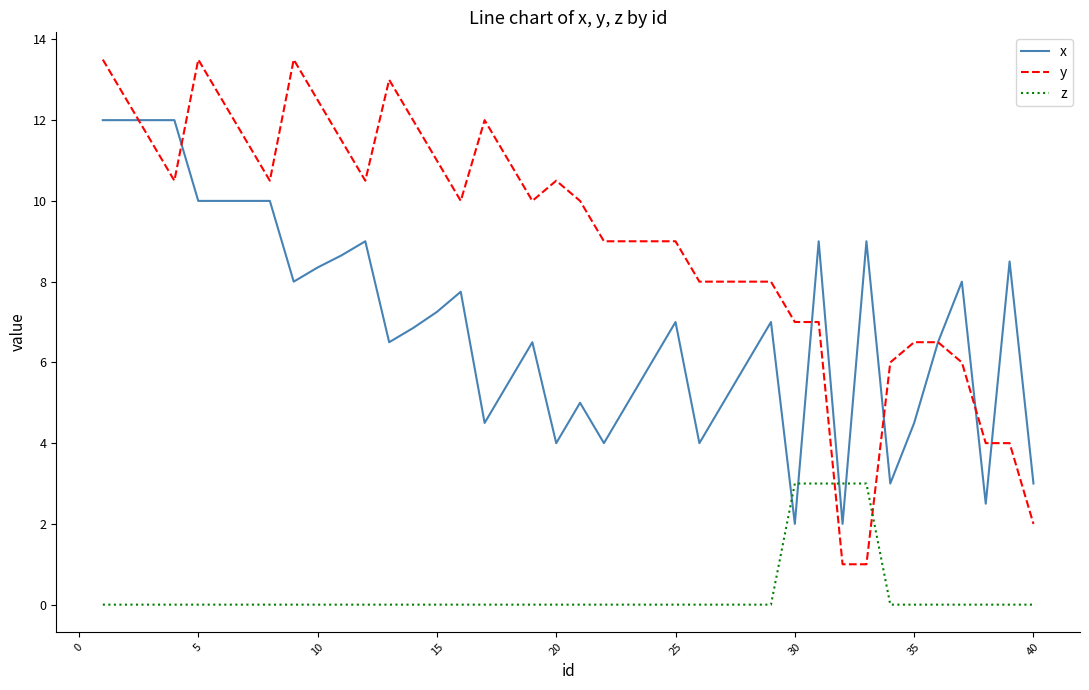

What is the minimum value for x?

2.0